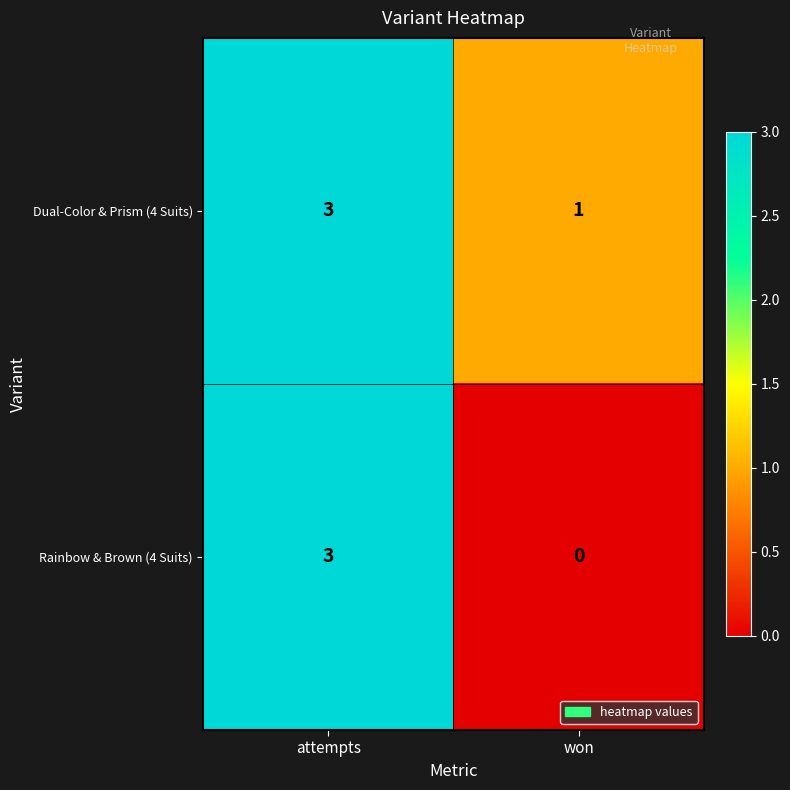

Reading left to right, what are all the values shown in this chart?

Dual-Color & Prism (4 Suits): 3	1
Rainbow & Brown (4 Suits): 3	0